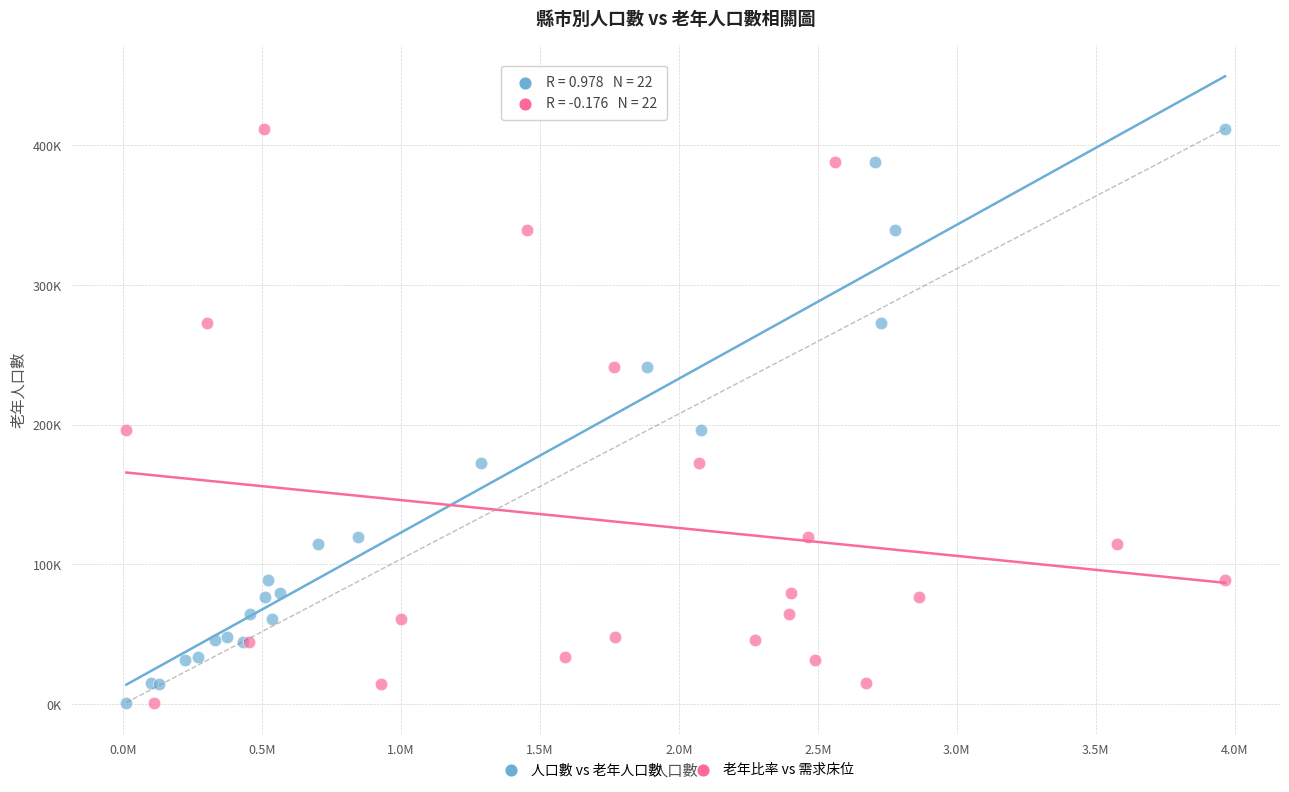

What are all the series names shown in the legend?

人口數 vs 老年人口數, 老年比率 vs 需求床位